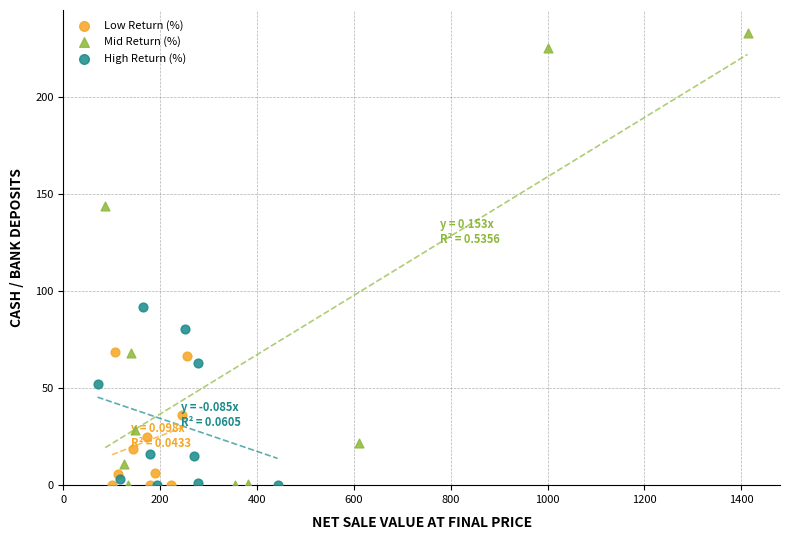

Which series has the widest spread of Y values?

Mid Return (%)